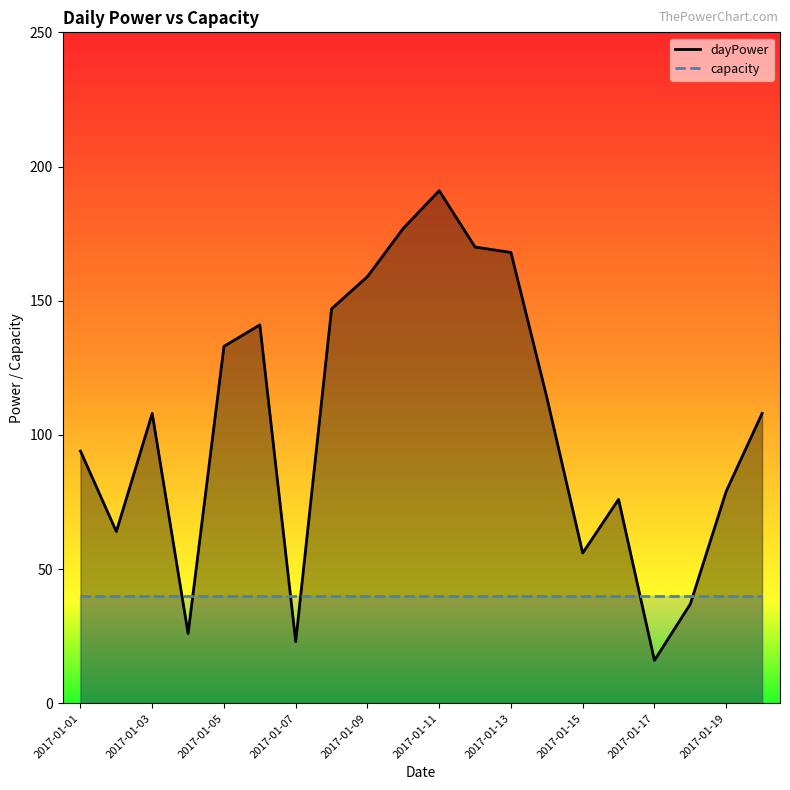

How many points are lower than both their immediate neighbors (excluding endpoints)?

5